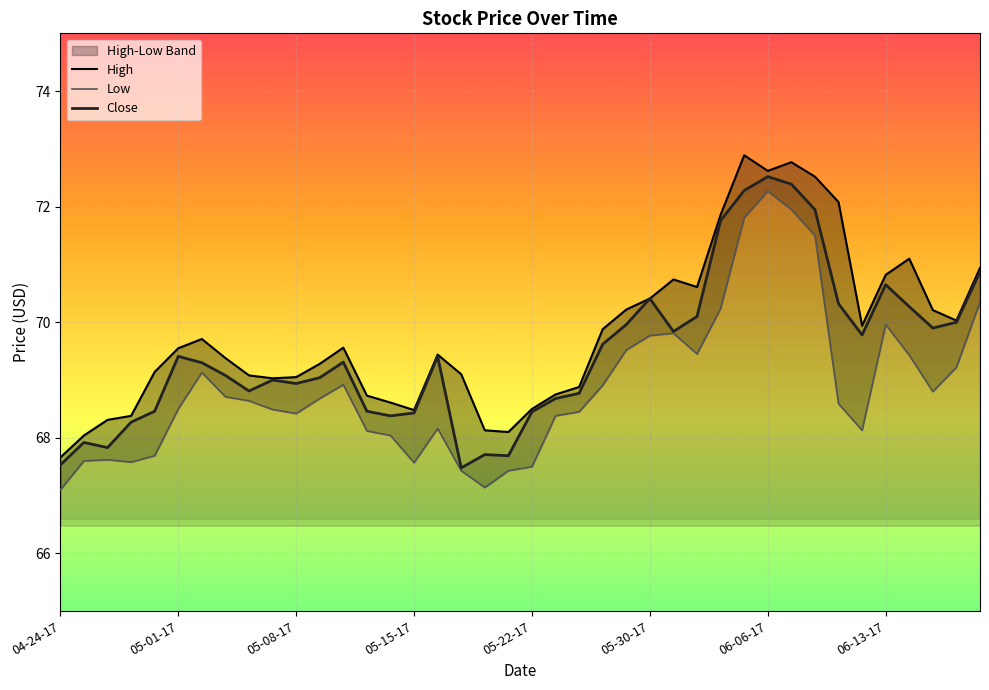

Reading left to right, extract all data points from this chart.

High: 04-24-17=67.7	04-25-17=68.0	04-26-17=68.3	04-27-17=68.4	04-28-17=69.1	05-01-17=69.6	05-02-17=69.7	05-03-17=69.4	05-04-17=69.1	05-05-17=69.0	05-08-17=69.1	05-09-17=69.3	05-10-17=69.6	05-11-17=68.7	05-12-17=68.6	05-15-17=68.5	05-16-17=69.4	05-17-17=69.1	05-18-17=68.1	05-19-17=68.1	05-22-17=68.5	05-23-17=68.8	05-24-17=68.9	05-25-17=69.9	05-26-17=70.2	05-30-17=70.4	05-31-17=70.7	06-01-17=70.6	06-02-17=71.9	06-05-17=72.9	06-06-17=72.6	06-07-17=72.8	06-08-17=72.5	06-09-17=72.1	06-12-17=69.9	06-13-17=70.8	06-14-17=71.1	06-15-17=70.2	06-16-17=70.0	06-19-17=70.9
Low: 04-24-17=67.1	04-25-17=67.6	04-26-17=67.6	04-27-17=67.6	04-28-17=67.7	05-01-17=68.5	05-02-17=69.1	05-03-17=68.7	05-04-17=68.6	05-05-17=68.5	05-08-17=68.4	05-09-17=68.7	05-10-17=68.9	05-11-17=68.1	05-12-17=68.0	05-15-17=67.6	05-16-17=68.2	05-17-17=67.4	05-18-17=67.1	05-19-17=67.4	05-22-17=67.5	05-23-17=68.4	05-24-17=68.4	05-25-17=68.9	05-26-17=69.5	05-30-17=69.8	05-31-17=69.8	06-01-17=69.4	06-02-17=70.2	06-05-17=71.8	06-06-17=72.3	06-07-17=71.9	06-08-17=71.5	06-09-17=68.6	06-12-17=68.1	06-13-17=70.0	06-14-17=69.4	06-15-17=68.8	06-16-17=69.2	06-19-17=70.3
Close: 04-24-17=67.5	04-25-17=67.9	04-26-17=67.8	04-27-17=68.3	04-28-17=68.5	05-01-17=69.4	05-02-17=69.3	05-03-17=69.1	05-04-17=68.8	05-05-17=69.0	05-08-17=68.9	05-09-17=69.0	05-10-17=69.3	05-11-17=68.5	05-12-17=68.4	05-15-17=68.4	05-16-17=69.4	05-17-17=67.5	05-18-17=67.7	05-19-17=67.7	05-22-17=68.4	05-23-17=68.7	05-24-17=68.8	05-25-17=69.6	05-26-17=70.0	05-30-17=70.4	05-31-17=69.8	06-01-17=70.1	06-02-17=71.8	06-05-17=72.3	06-06-17=72.5	06-07-17=72.4	06-08-17=71.9	06-09-17=70.3	06-12-17=69.8	06-13-17=70.7	06-14-17=70.3	06-15-17=69.9	06-16-17=70.0	06-19-17=70.9